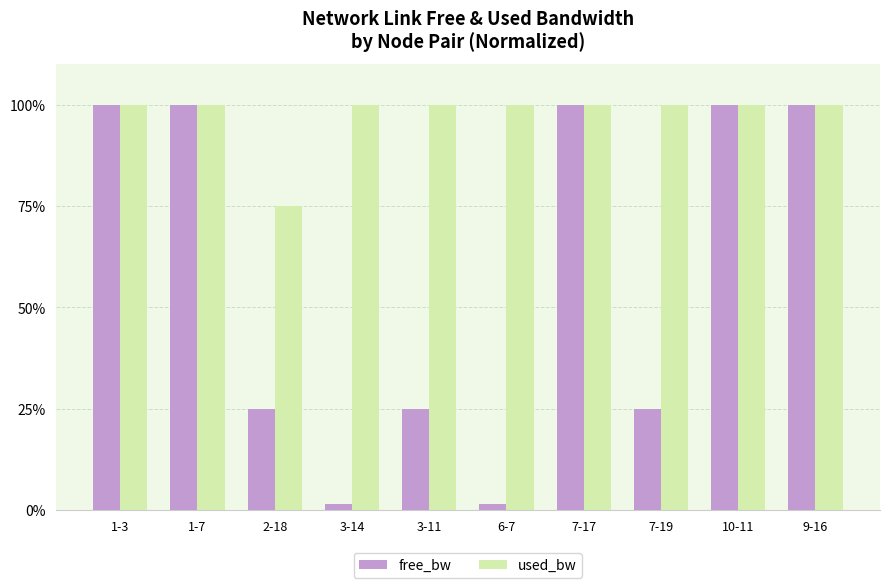

The value of used_bw at 9-16 is 100.0. True or false?

True